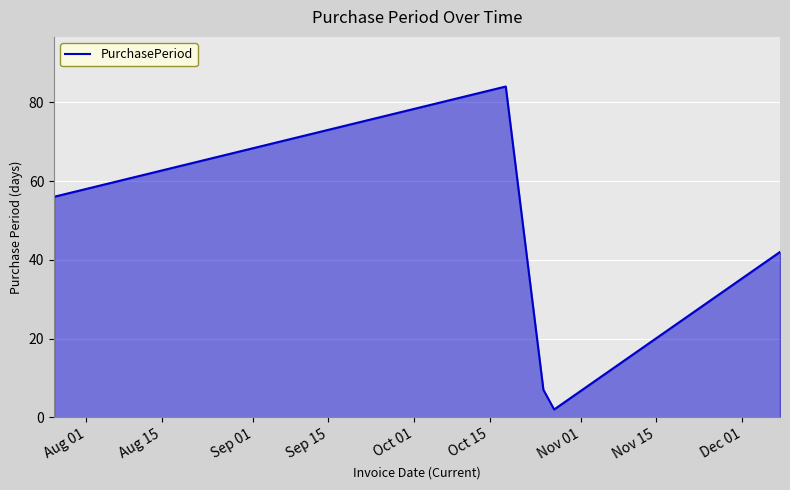

How many interior local peaks (higher than both neighbors) does the data have?

1